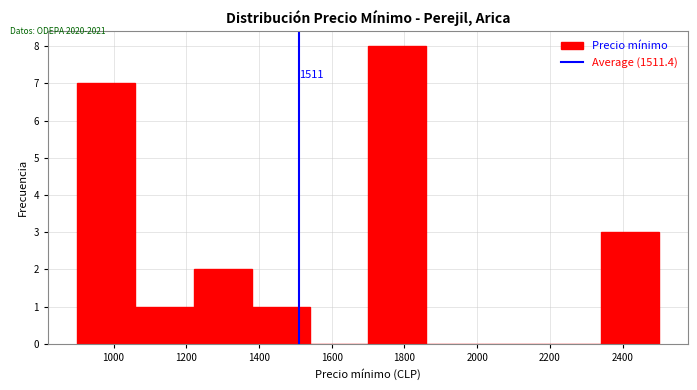

Which range on the x-axis has the tallest bar?

1700 to 1860